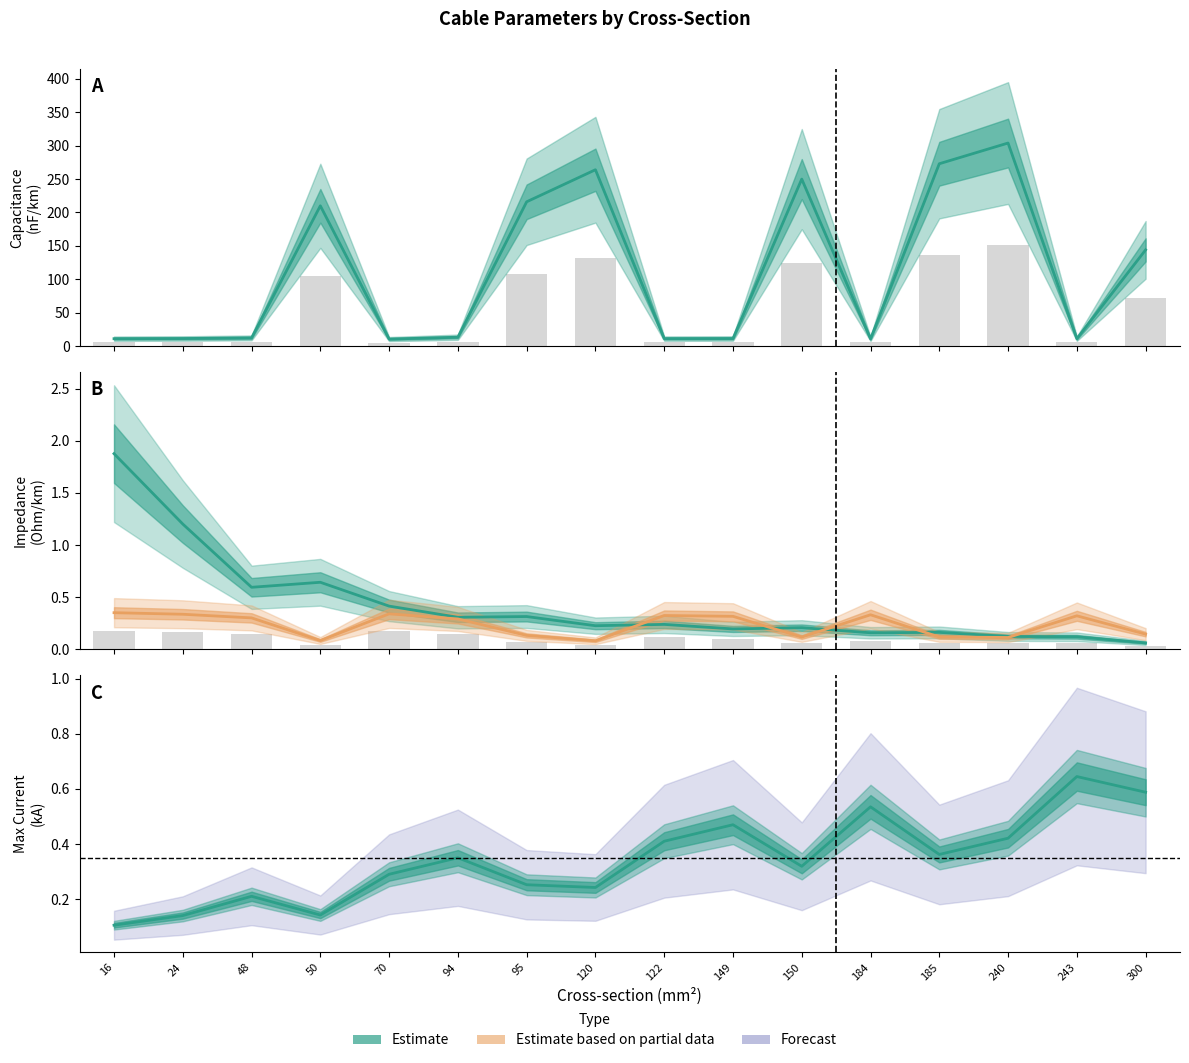

What is the difference between the highest and lowest values at 243?

10.9